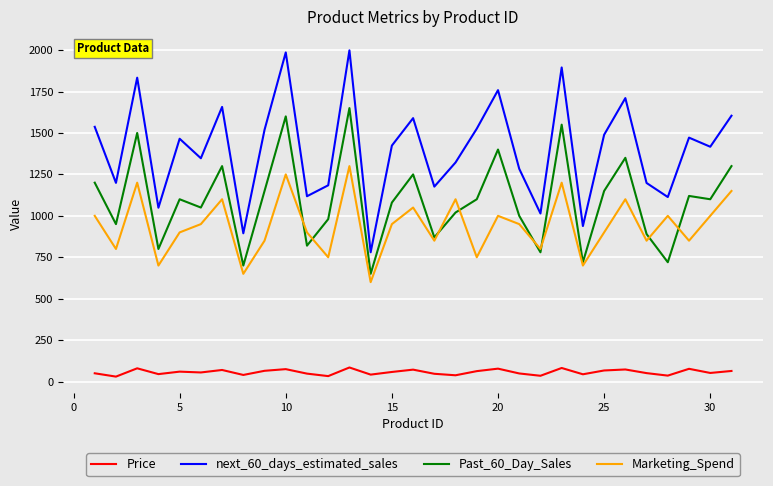

Which series has the widest spread of values?

next_60_days_estimated_sales